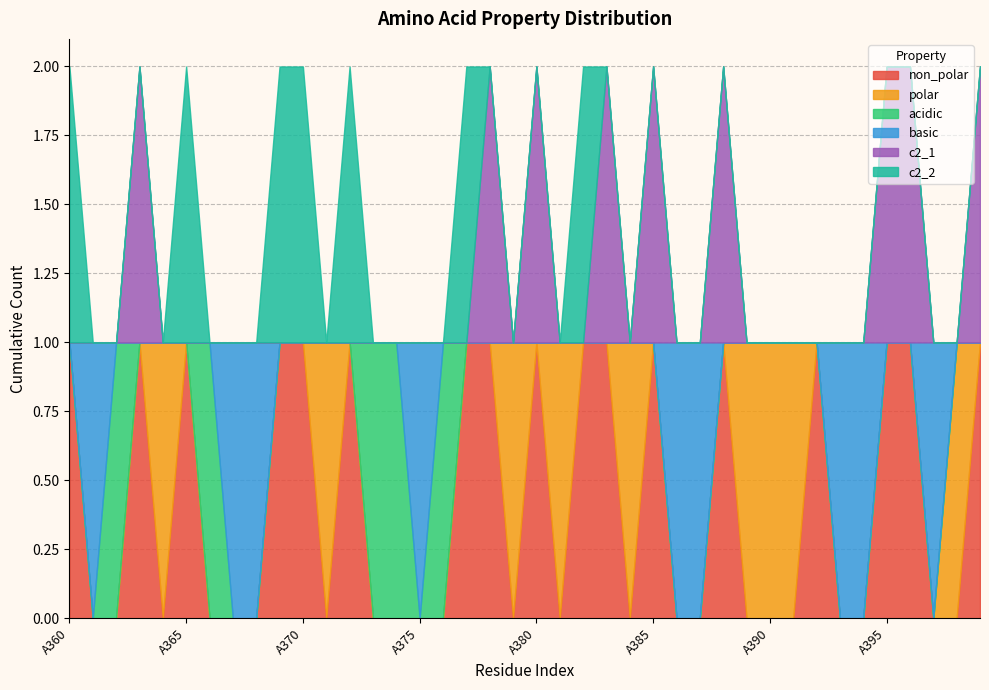

Rank the series at A371 from lowest to highest value.

non_polar, acidic, basic, c2_1, c2_2, polar